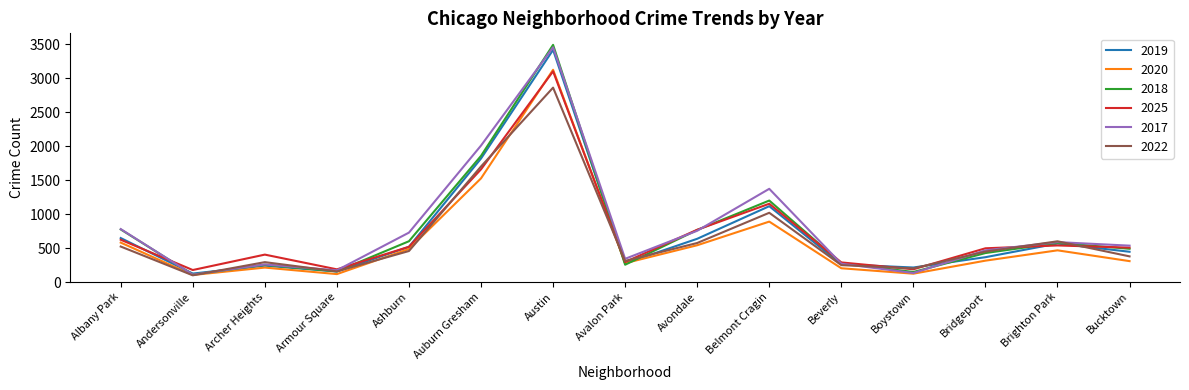

What is the difference between the highest and lowest values at Avondale?

228